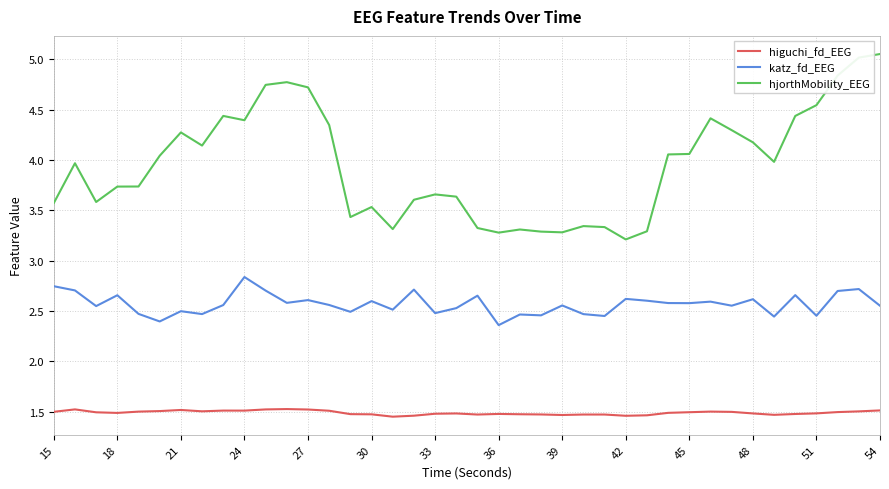

What is the difference between the maximum and minimum values in the hjorthMobility_EEG series?

1.8